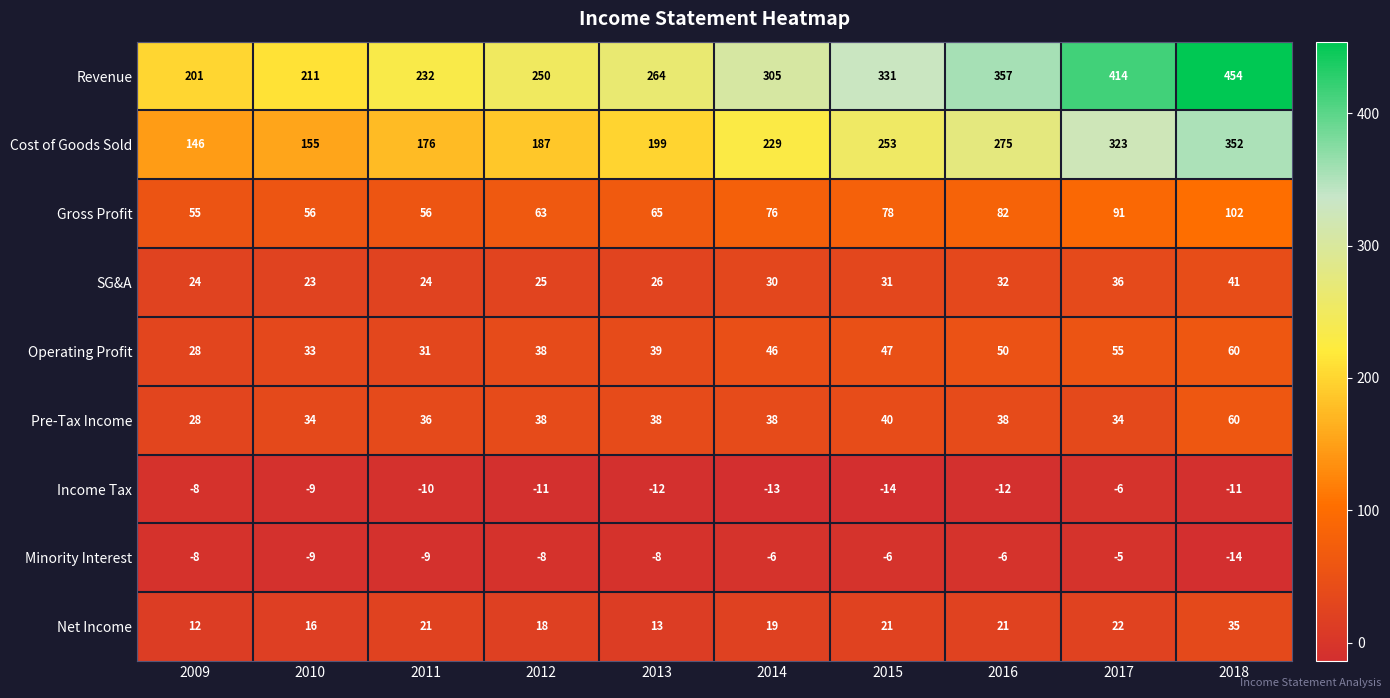

Between 2011 and 2013, which series saw the biggest shift?

Revenue